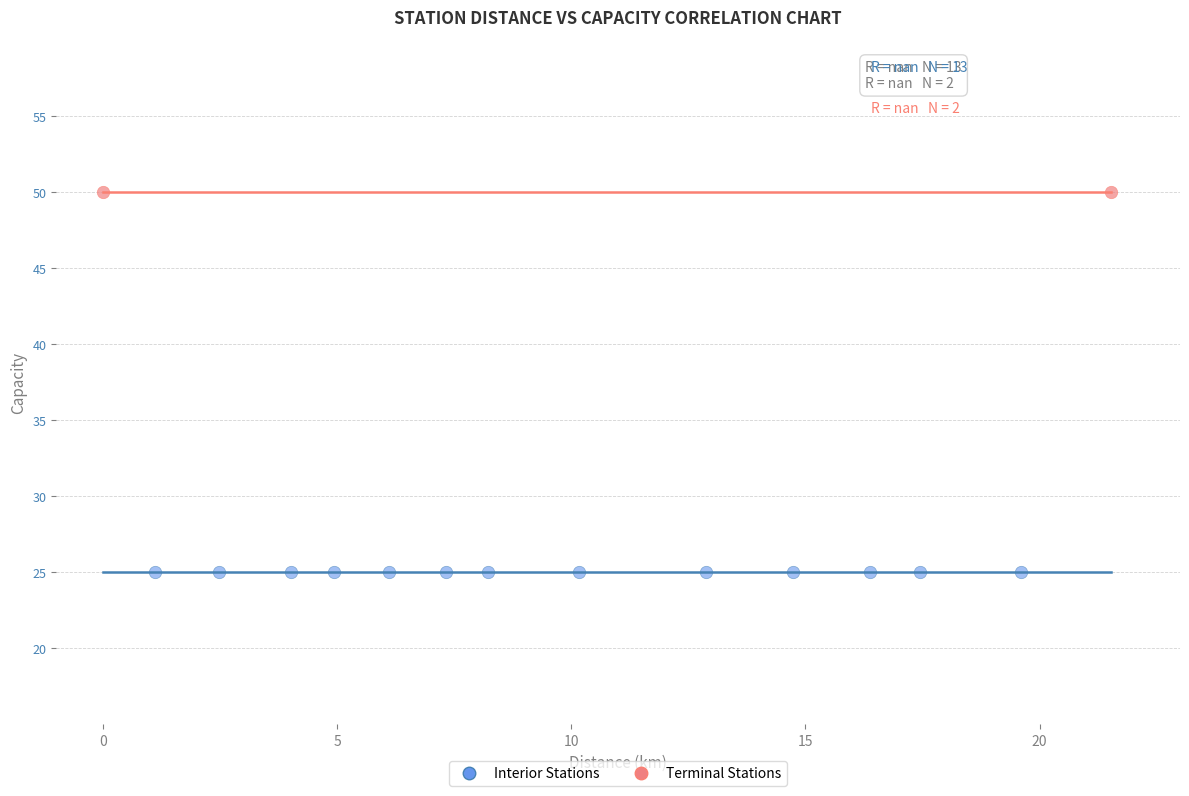

What are all the series names shown in the legend?

Interior Stations, Terminal Stations